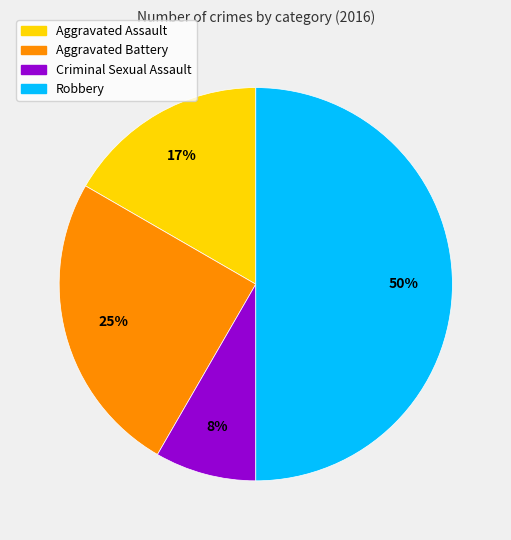

To the nearest percent, what portion does Robbery represent?

50%